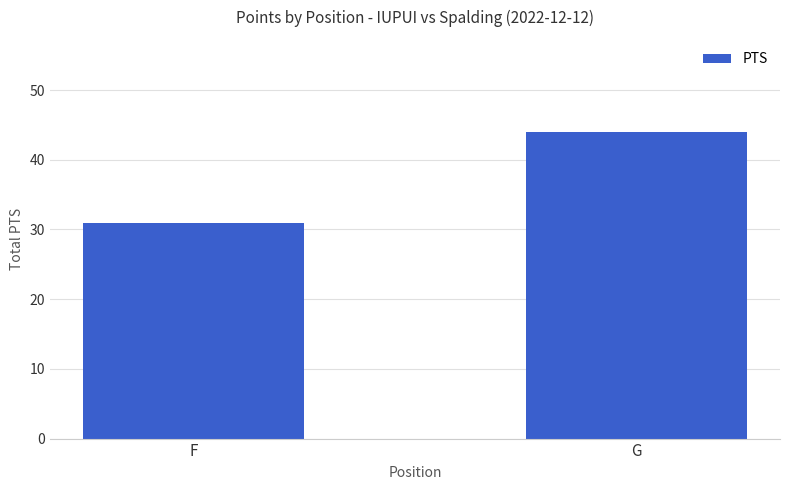

Read the value at F, to the nearest 10.

30